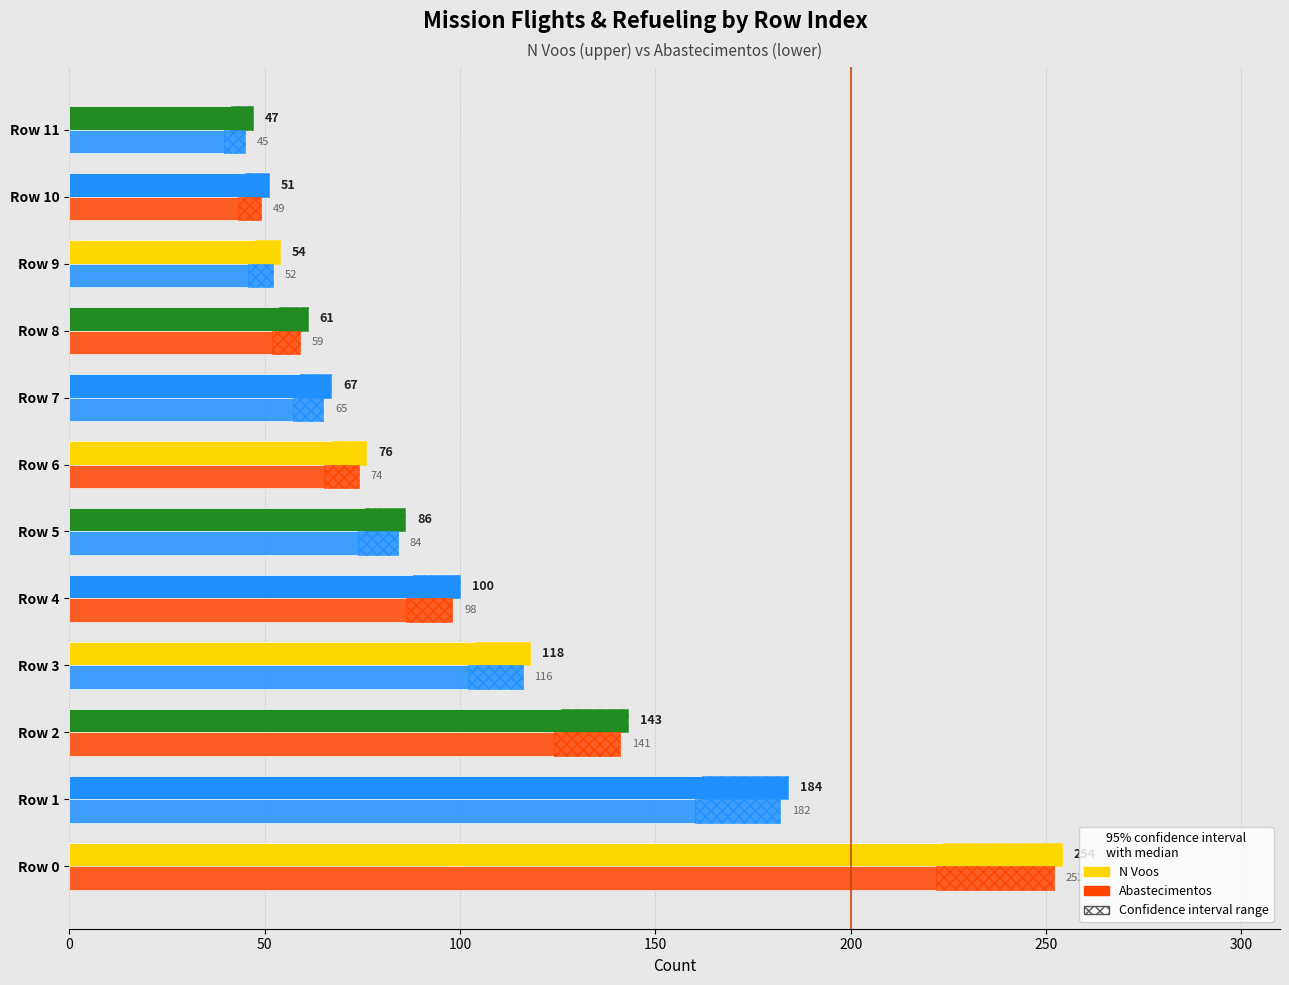

What position from the right is 8?

4